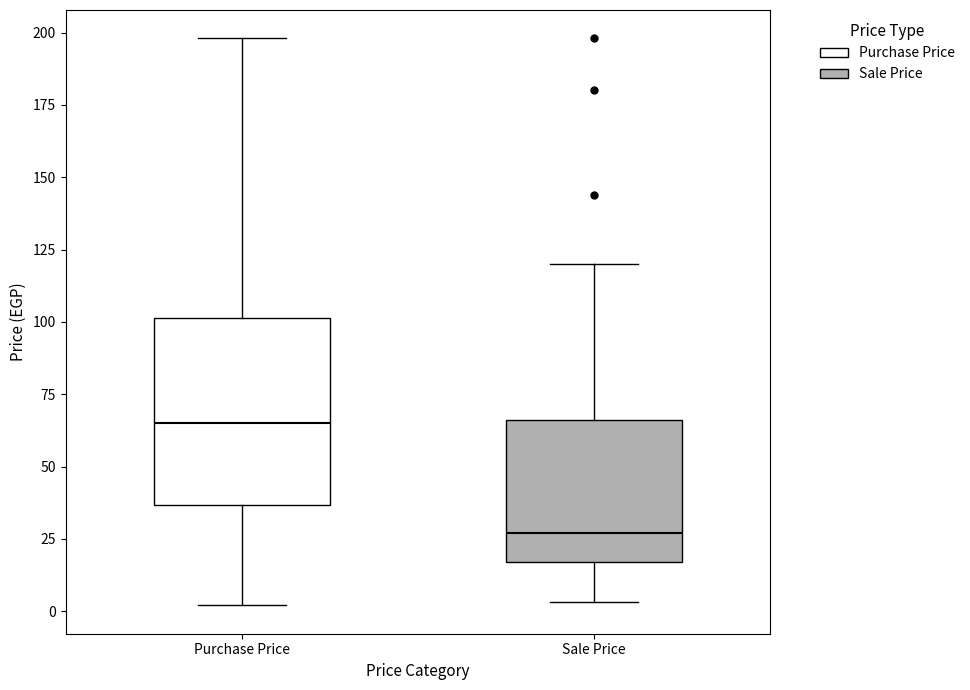

Reading left to right, read every box against the y-axis: the position of its median line, the range the box covers, and the ends of its whiskers. The values are not printed on the chart, so give them approximately, as read against the axis.

Purchase Price: median 65, box 35 to 100, whiskers 0 to 200
Sale Price: median 25, box 15 to 65, whiskers 5 to 120